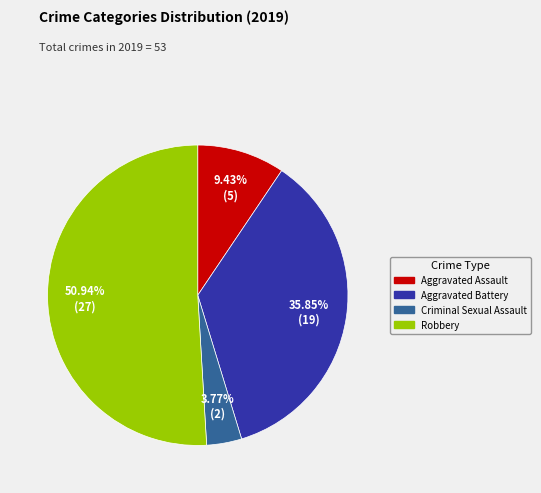

Which slice is the largest?

50.94% (27)